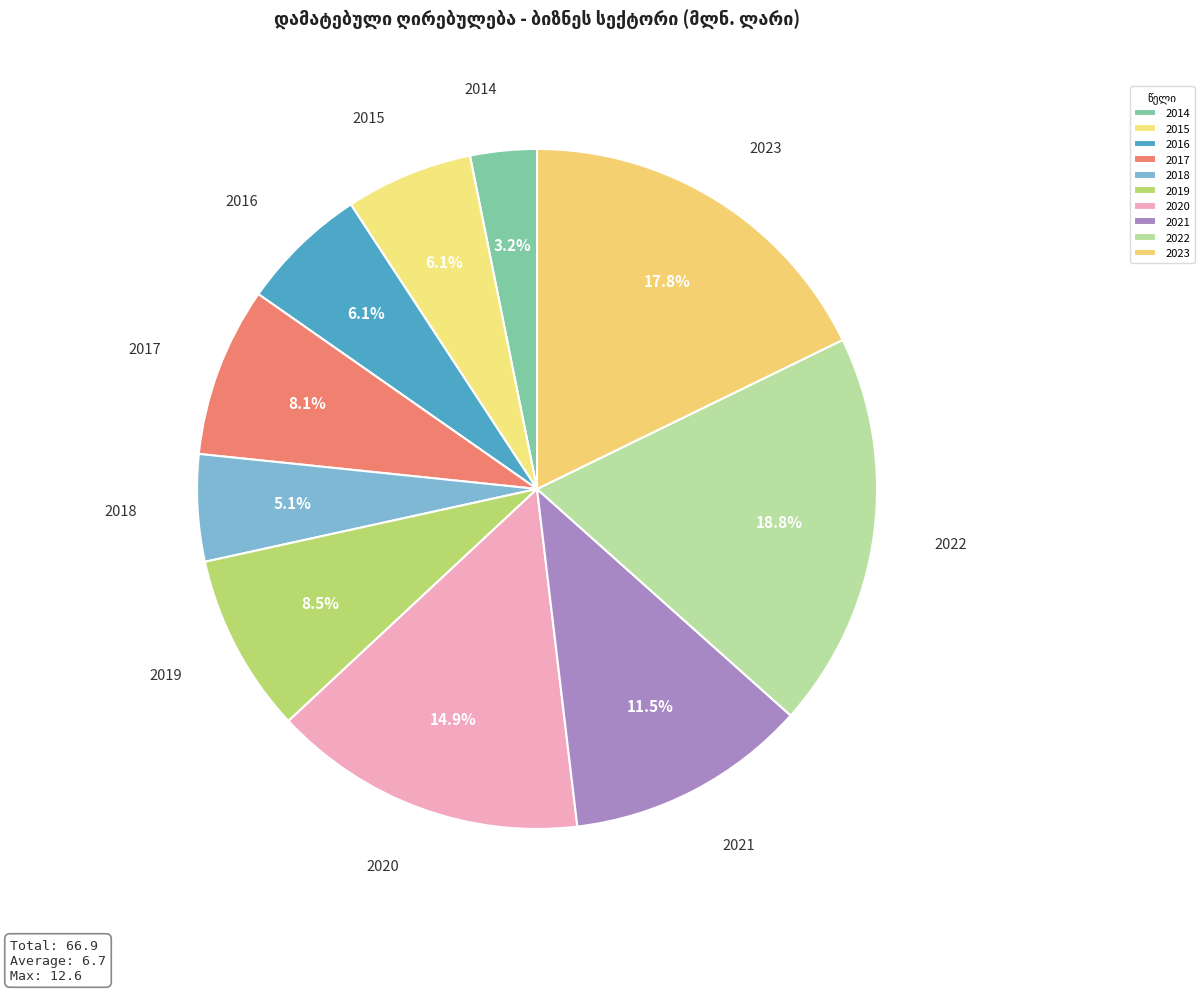

What is the smallest slice in the pie chart?

2014